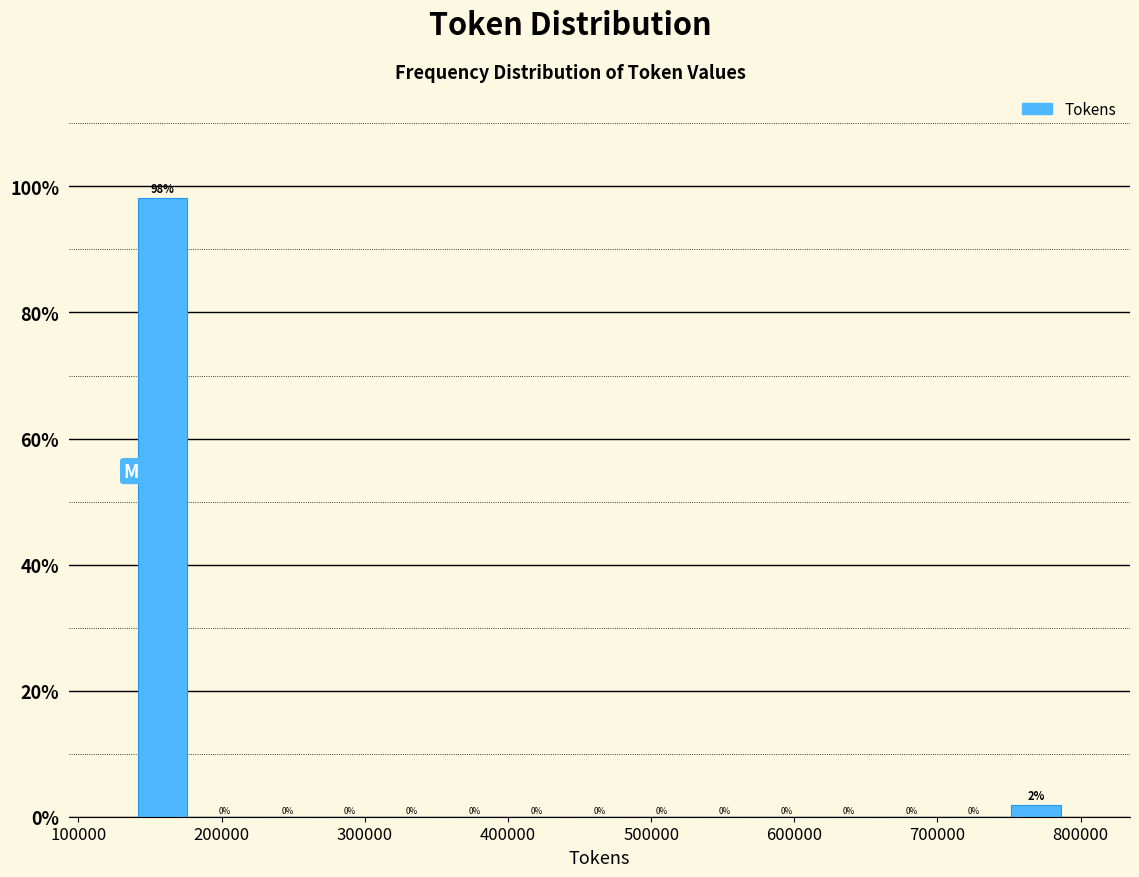

Over which range of the x-axis is the bar tallest?

140000 to 180000